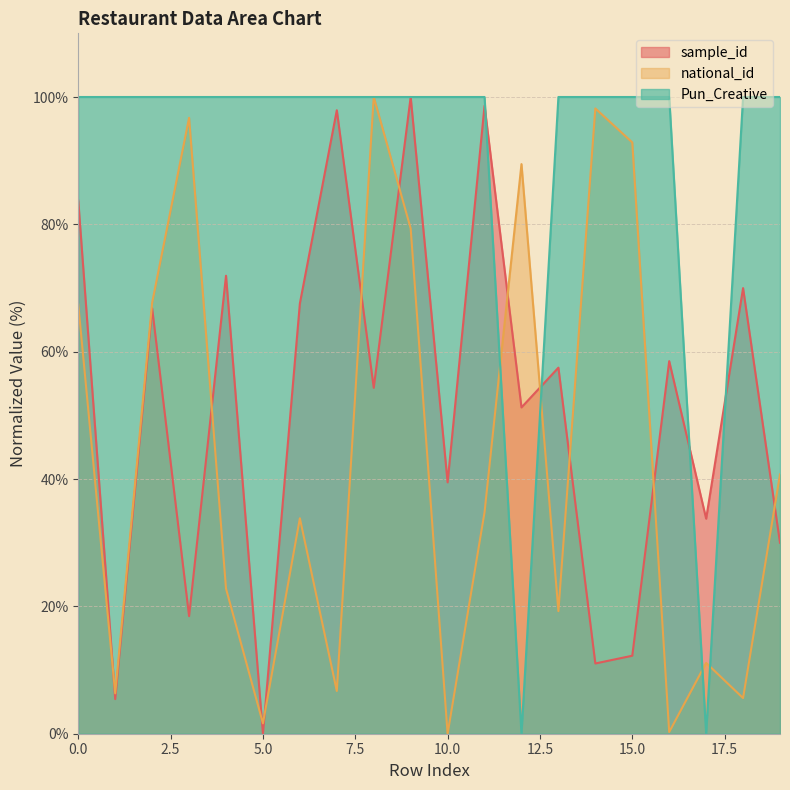

At which category does national_id reach its first local peak?

3